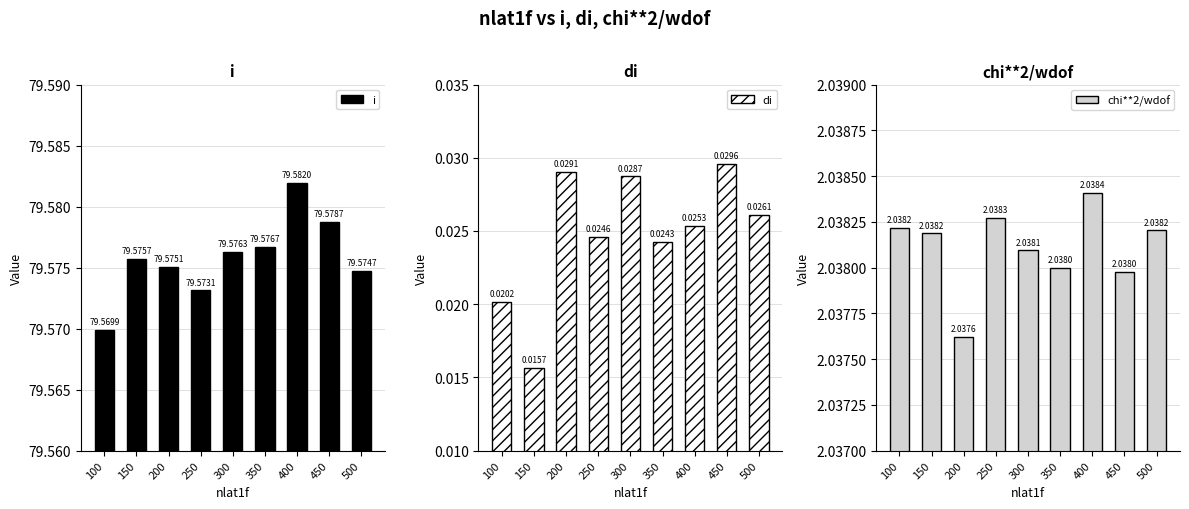

Read the chi**2/wdof value at 300.

2.0